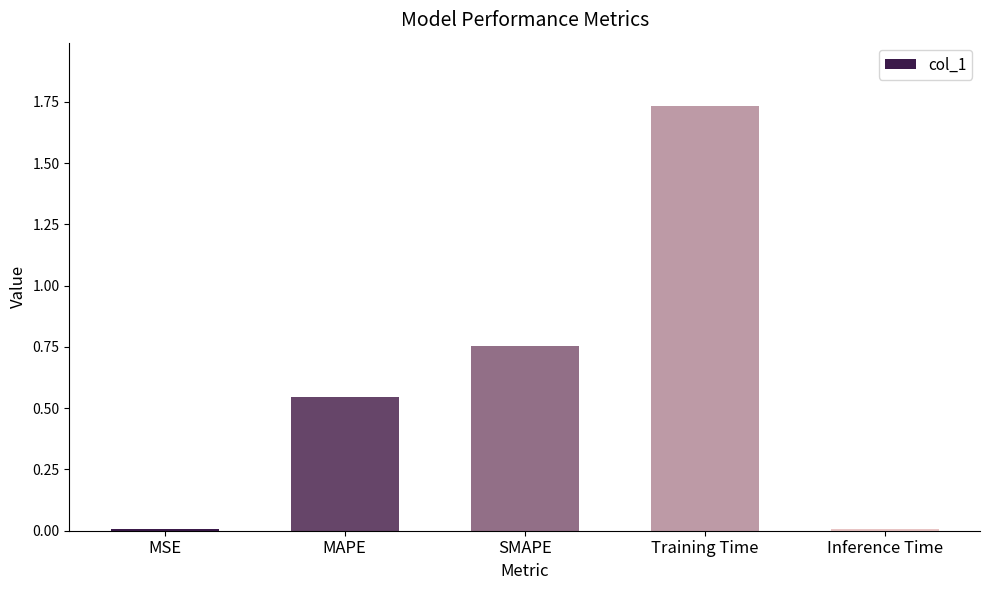

What is the difference between the values at MAPE and Training Time?

1.2